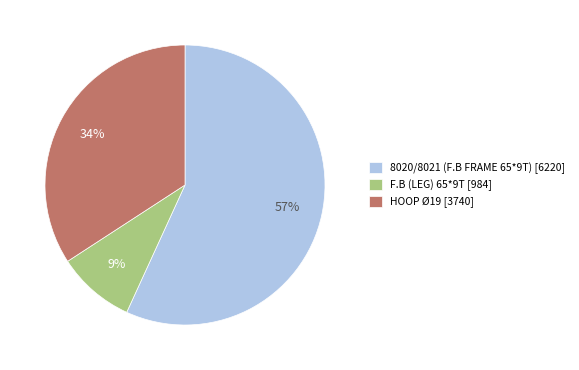

How many slices are in this pie chart?

3